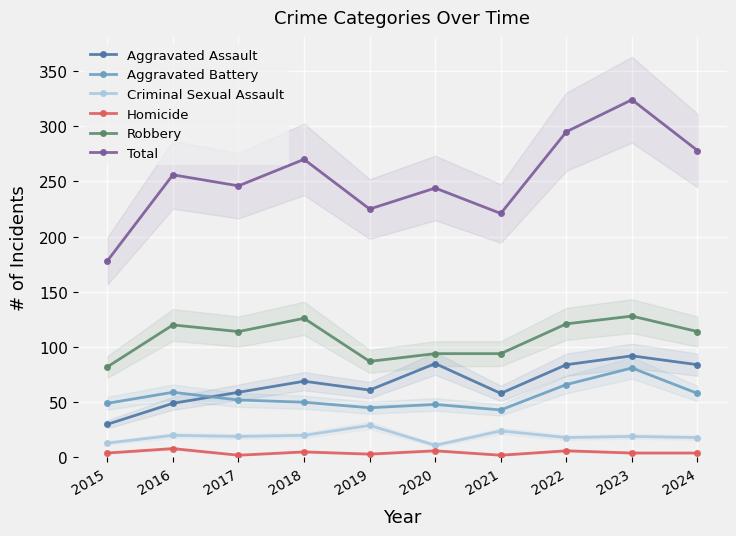

At which category is the sum across all series the highest?

2023